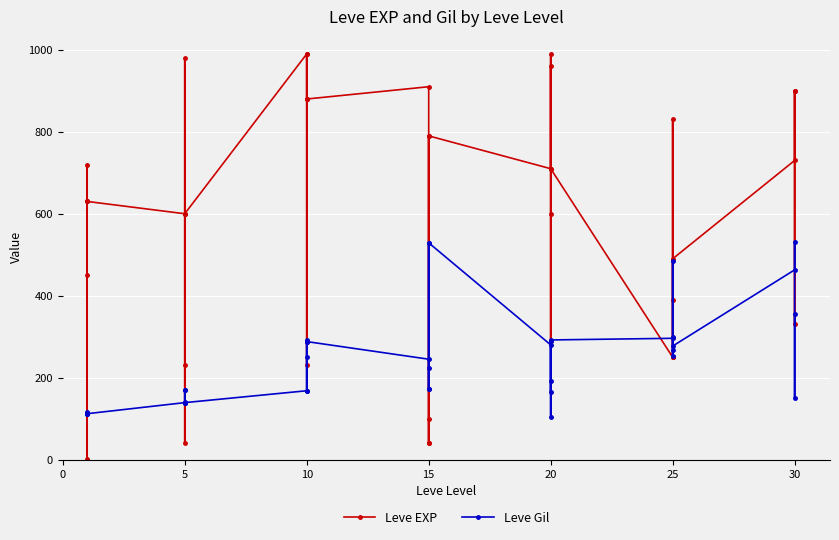

How many series are shown in this chart?

2